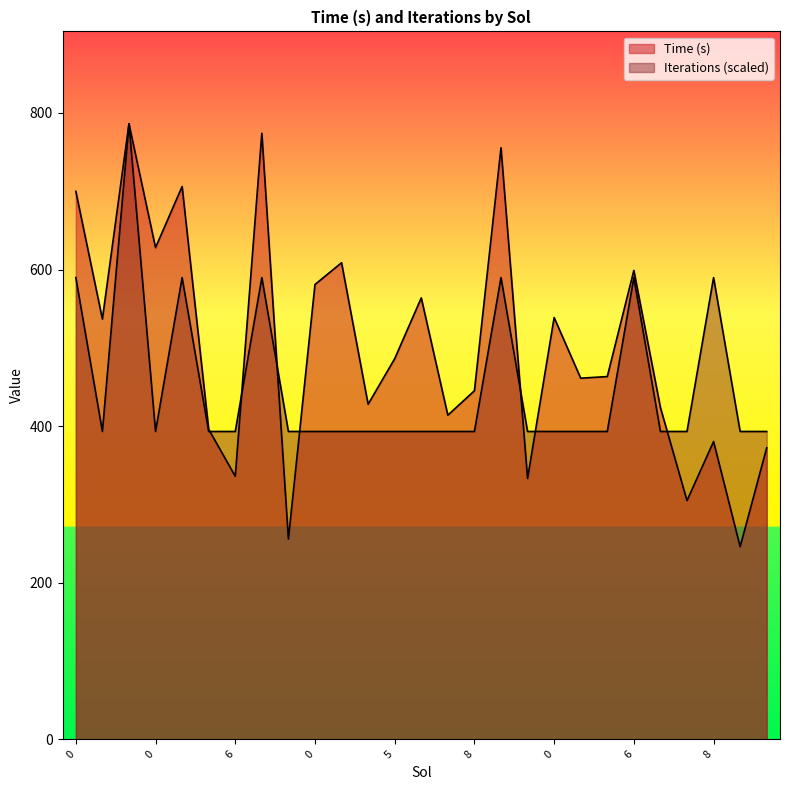

True or false: Iterations has a value of 1279.5 at 0.

False